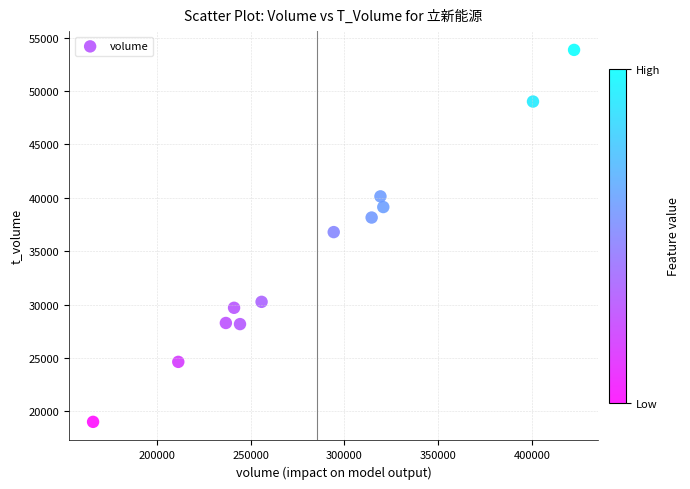

What is the range of X values (max minus min)?

256165